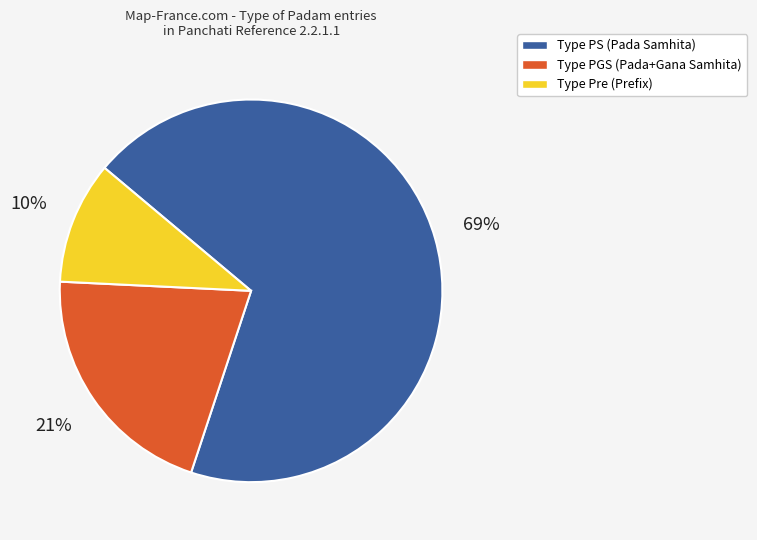

Is there any slice that represents more than half of the pie?

Yes